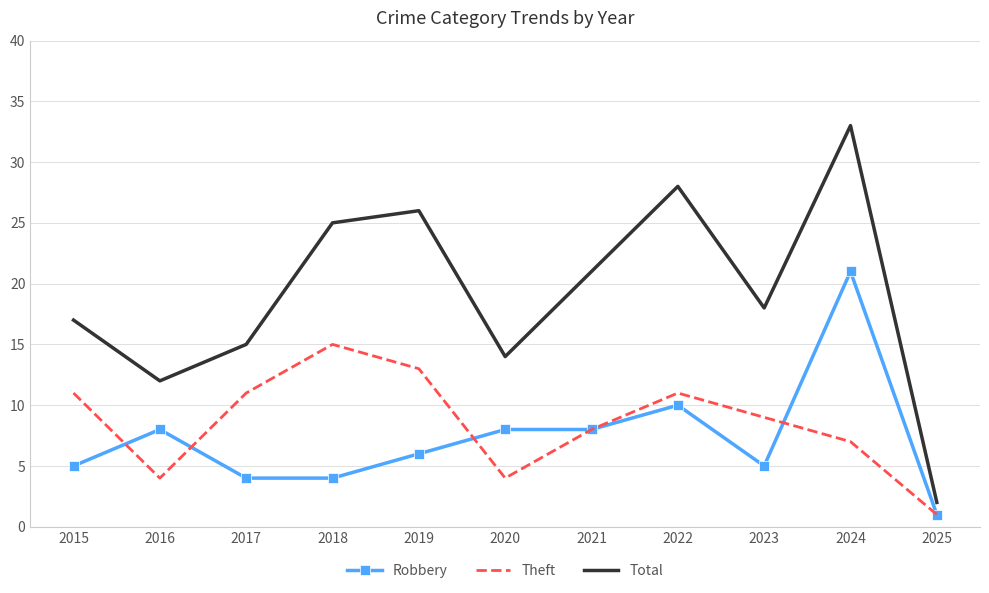

How many distinct data groups are displayed?

3